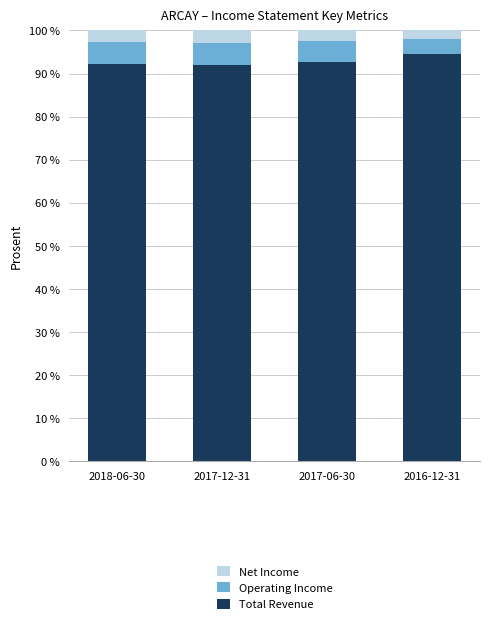

The value of Total Revenue at 2018-06-30 is 46.7. True or false?

False